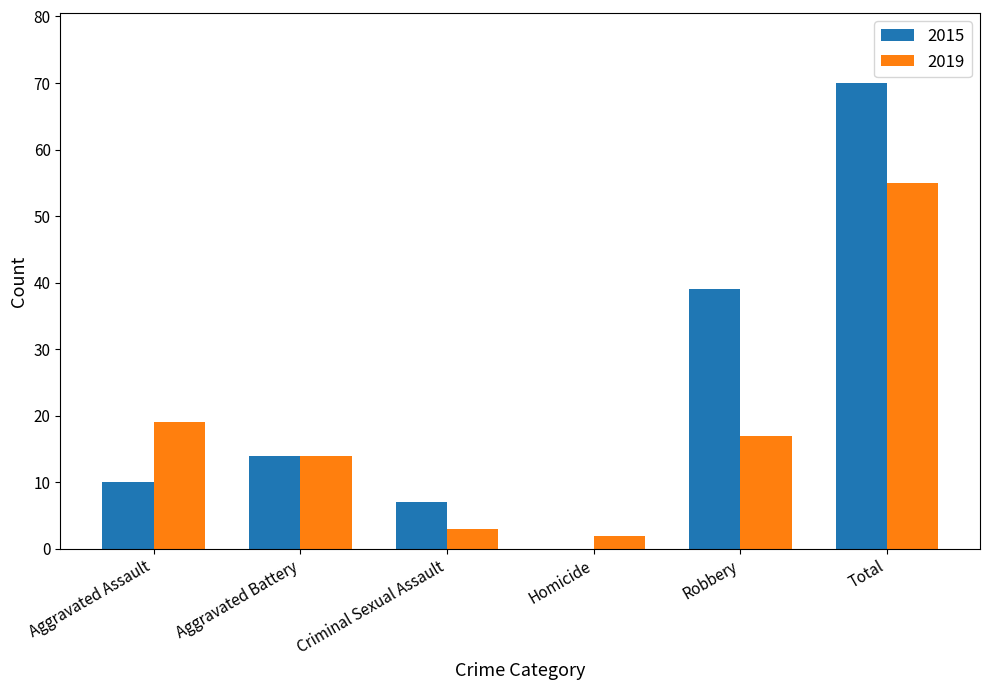

How many data points does each series have?

6